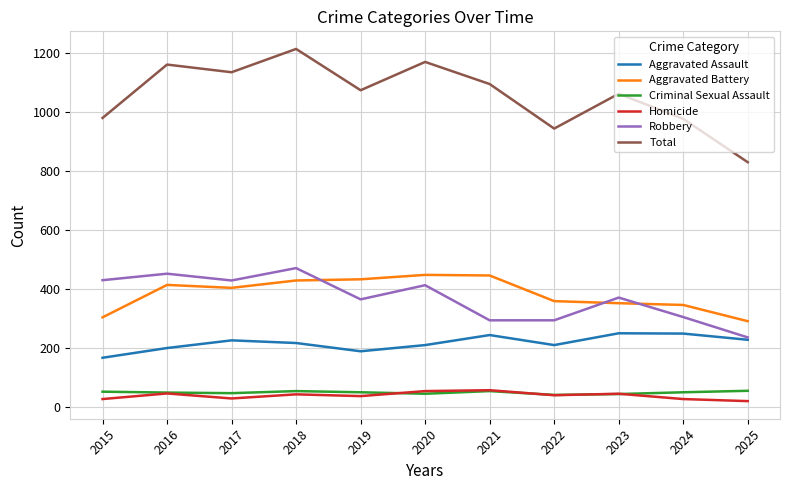

What is the maximum value shown in the chart?

1214